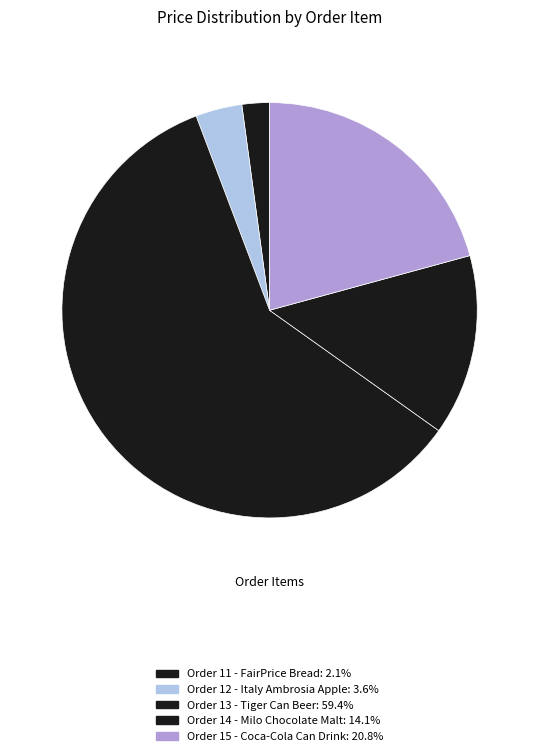

What is the majority slice?

Order 13 - Tiger Can Beer